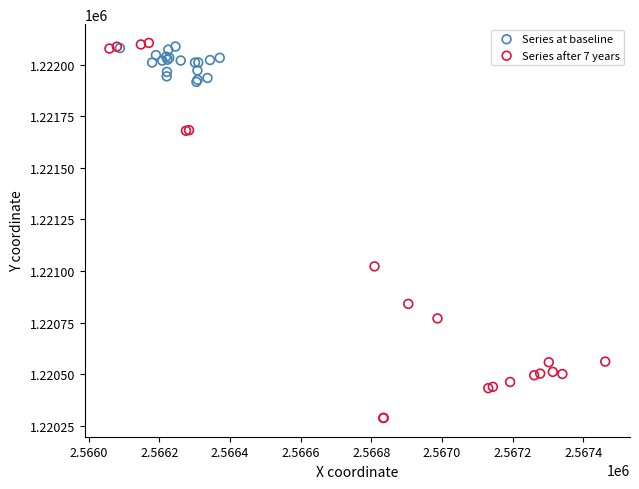

Which series contains the highest Y value?

Series after 7 years